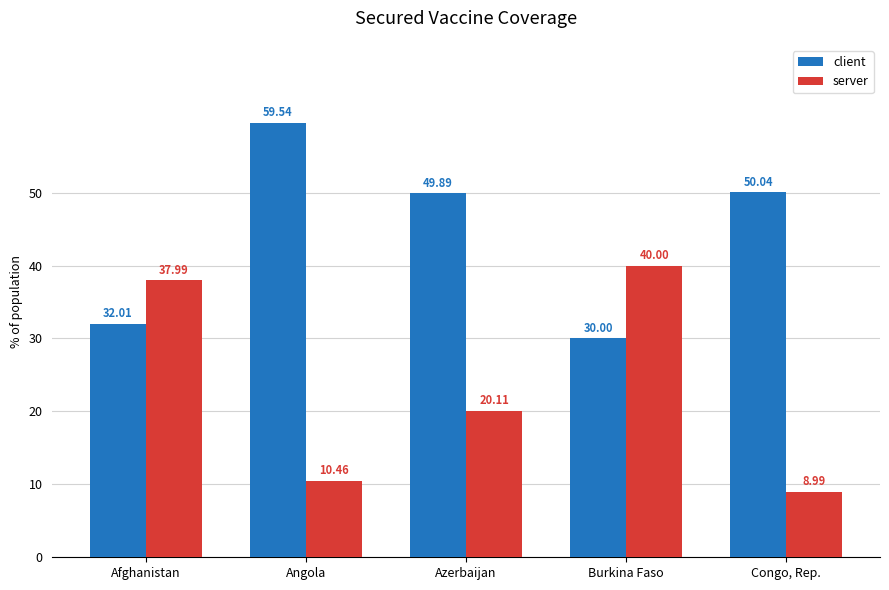

What is the value of the client bar at the 2nd from the left?

59.5